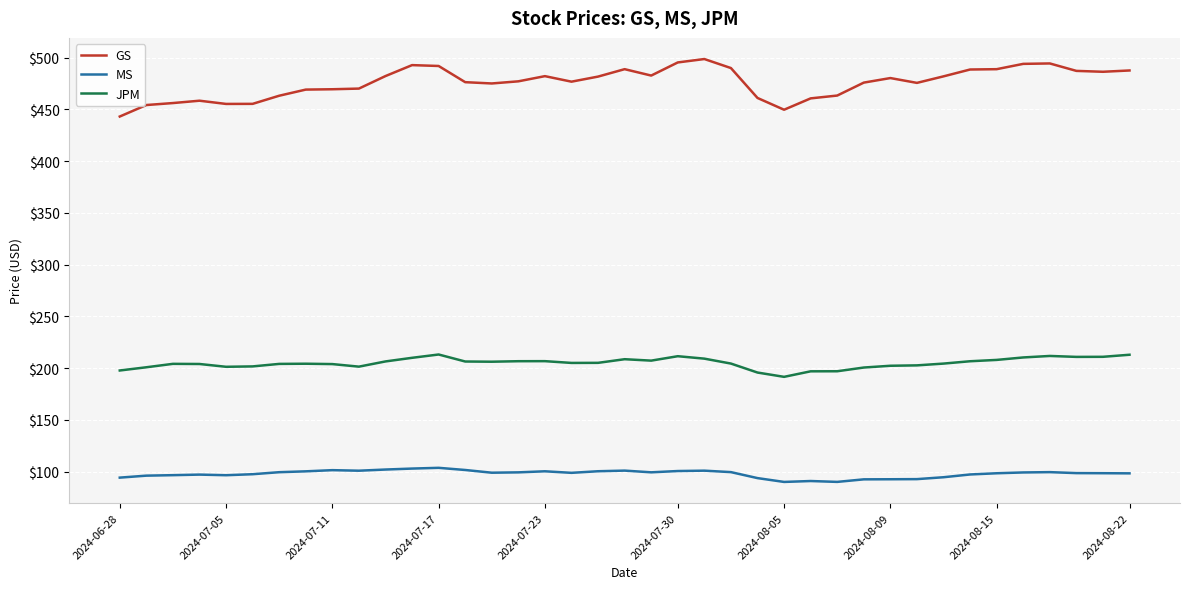

Which series has the largest range (max minus min)?

GS